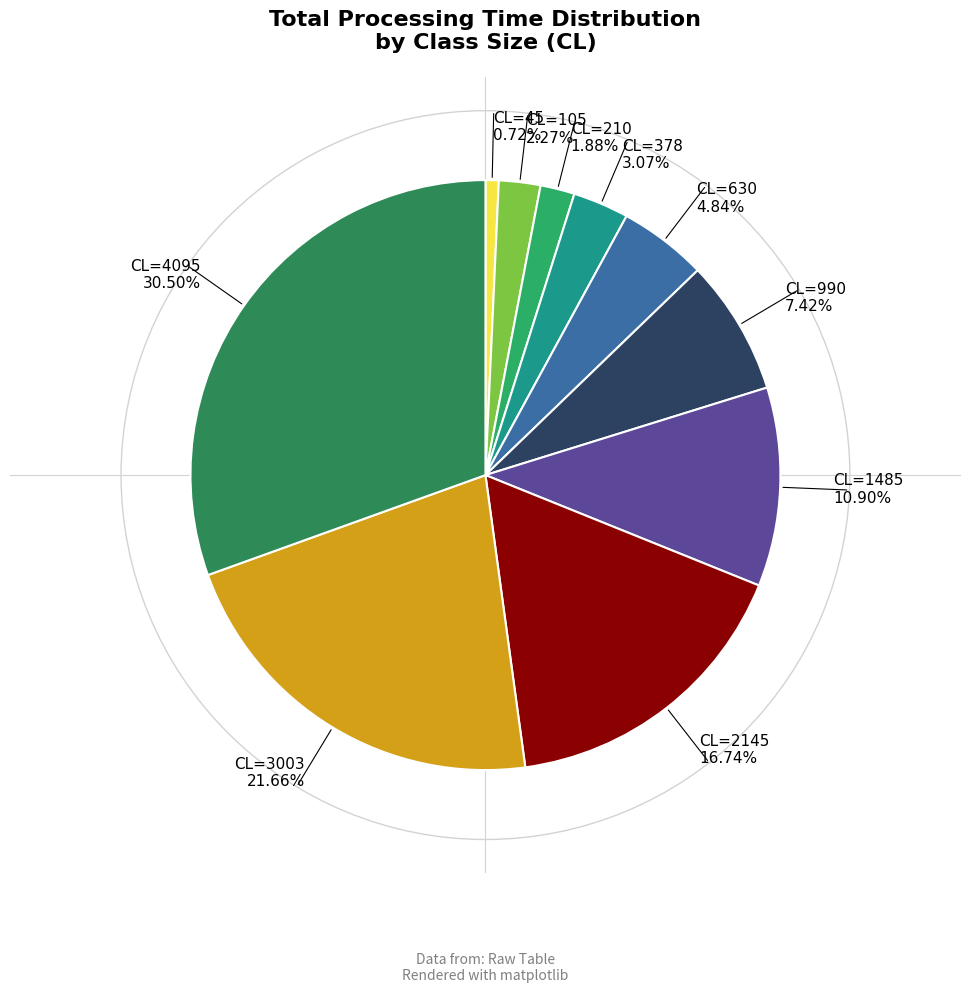

Count the number of slices in the pie.

10